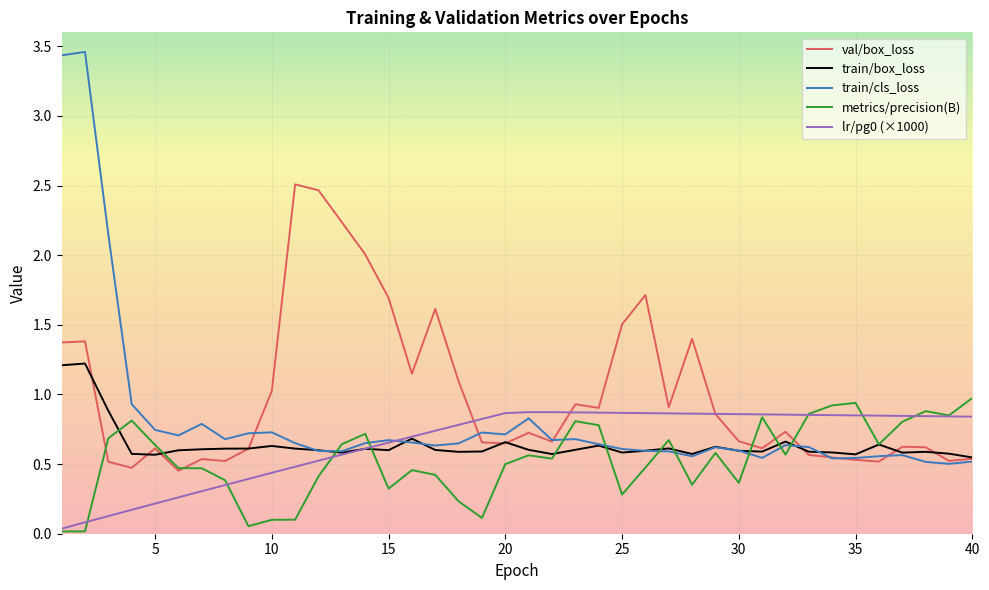

What is the maximum value for train/box_loss?

1.2